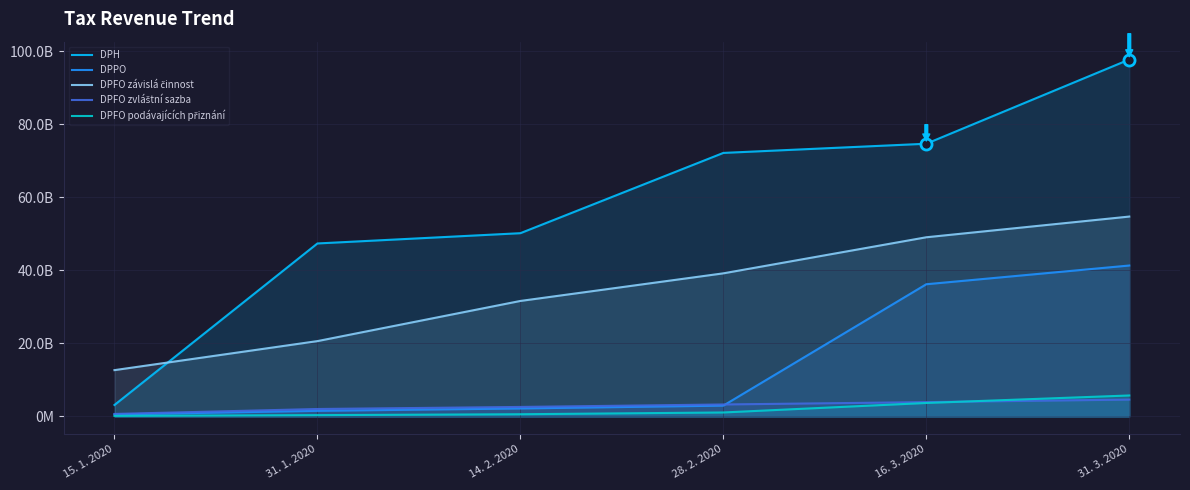

What are all the series names shown in the legend?

DPH, DPPO, DPFO závislá činnost, DPFO zvláštní sazba, DPFO podávajících přiznání